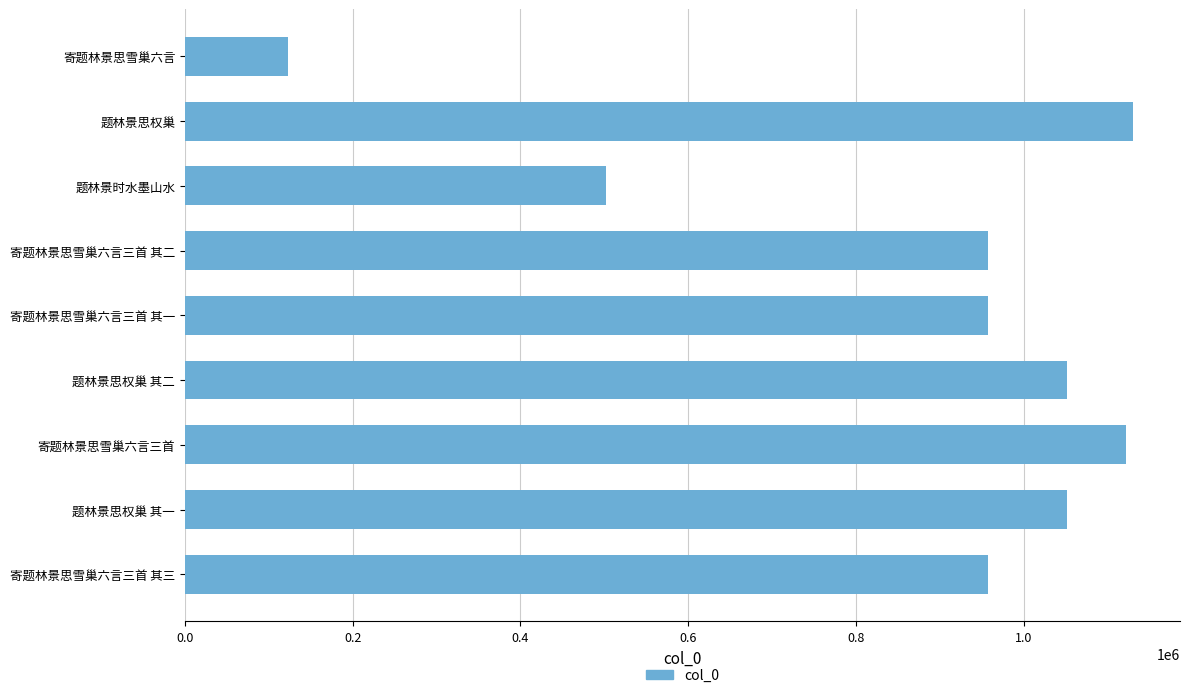

Is it true that the value at 寄题林景思雪巢六言三首 is 1121855?

True